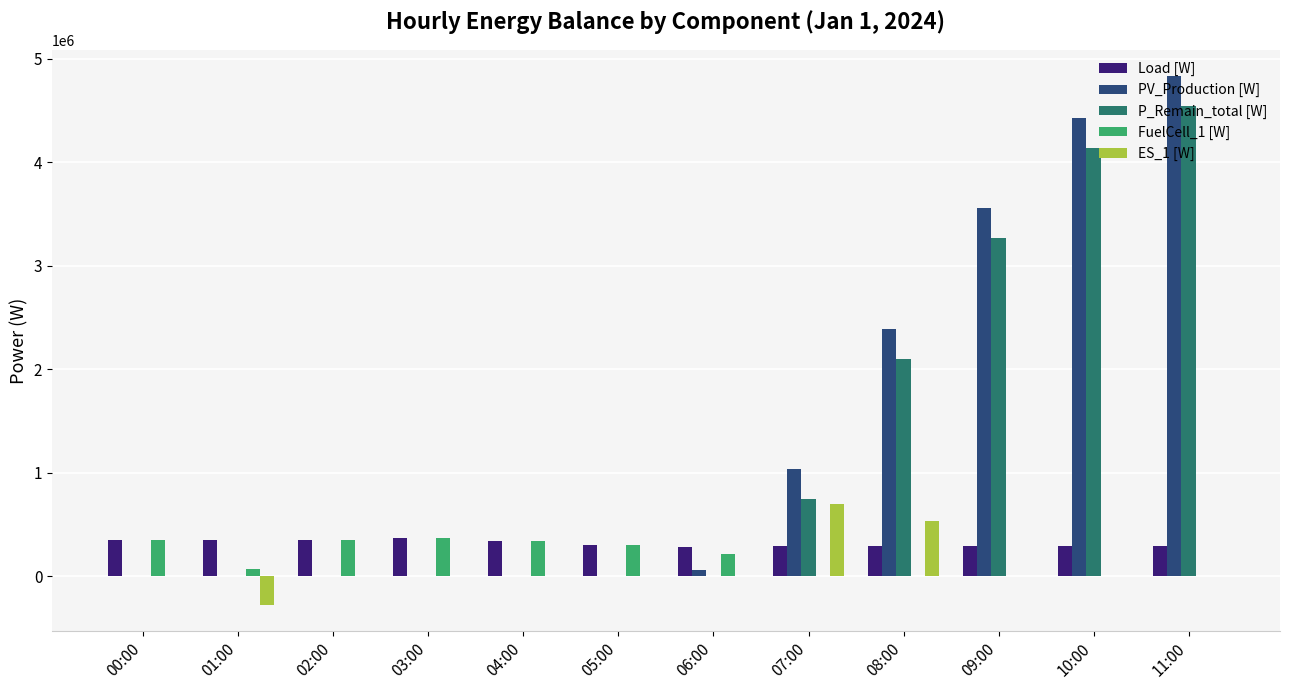

How many groups of bars are there?

12